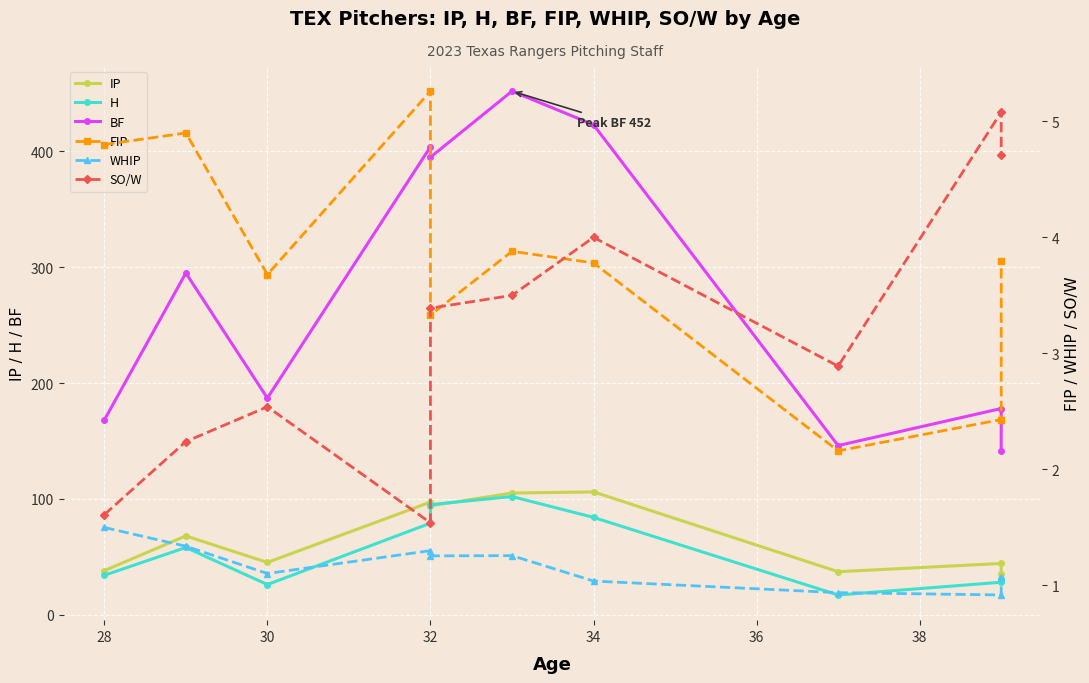

Reading left to right, transcribe all the data shown in this chart.

IP: 38.0	68.0	45.1	97.2	94.0	105.0	106.0	37.1	44.2	35.1
H: 34.0	58.0	26.0	79.0	95.0	102.0	84.0	17.0	28.0	31.0
BF: 168.0	295.0	187.0	404.0	395.0	452.0	423.0	146.0	178.0	141.0
FIP: 4.8	4.9	3.7	5.3	3.3	3.9	3.8	2.2	2.4	3.8
WHIP: 1.5	1.3	1.1	1.3	1.3	1.3	1.0	0.9	0.9	1.1
SO/W: 1.6	2.2	2.5	1.5	3.4	3.5	4.0	2.9	5.1	4.7